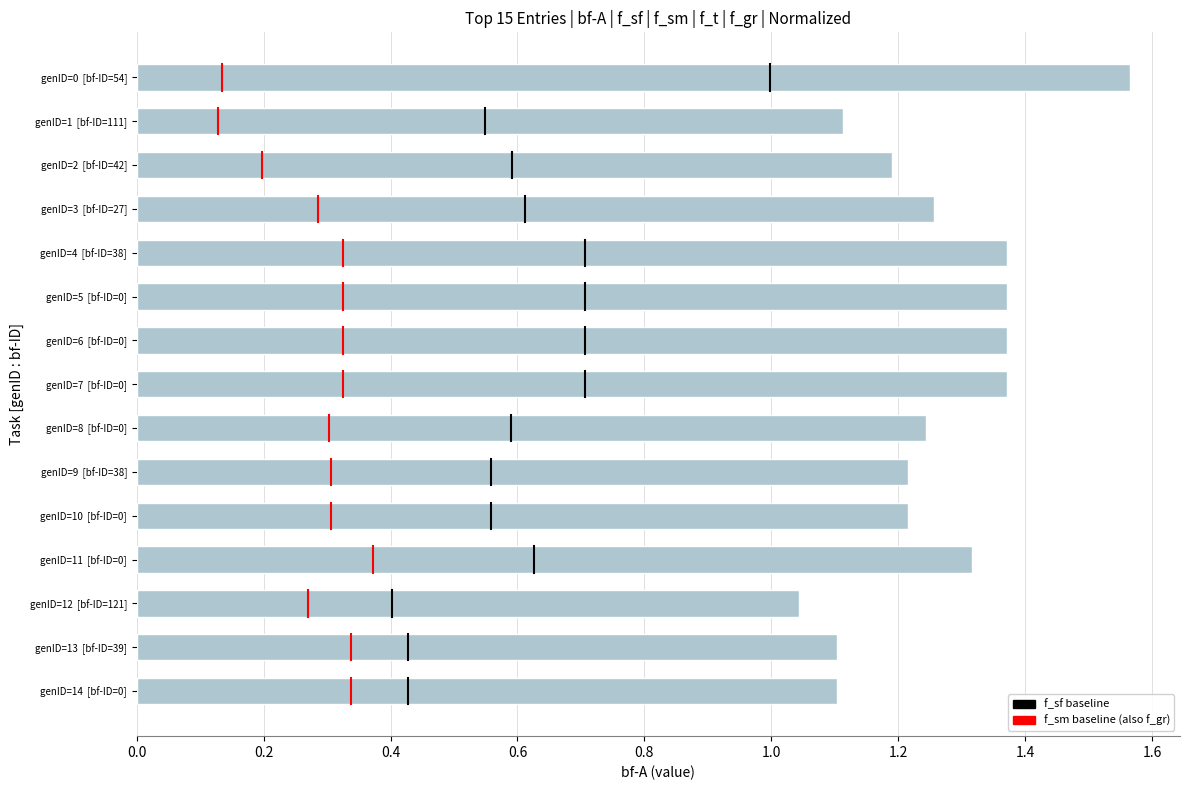

Does the chart contain stacked bars?

No